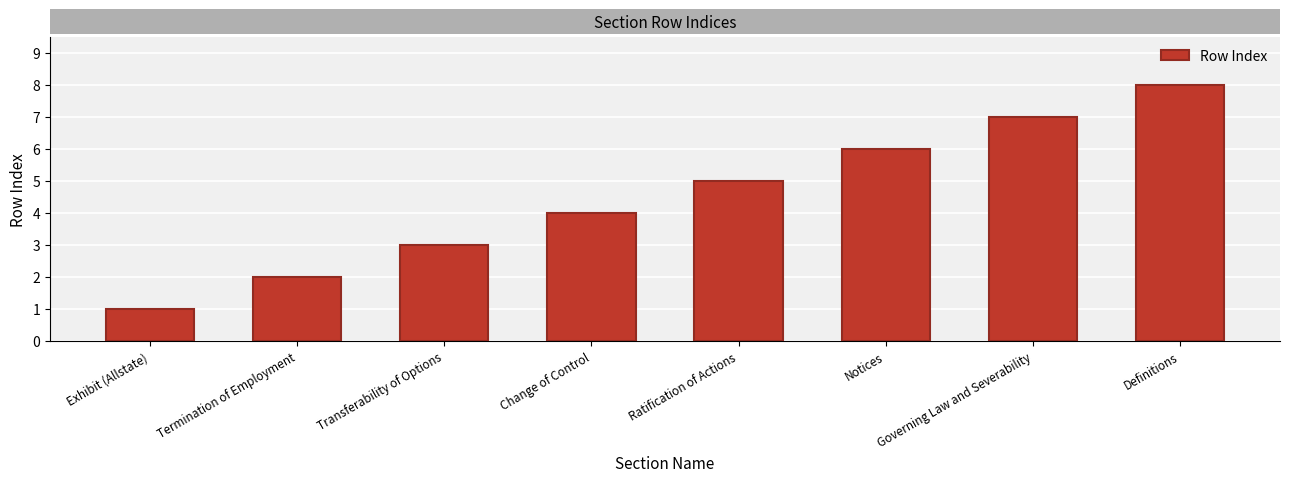

How many data points does each series have?

8